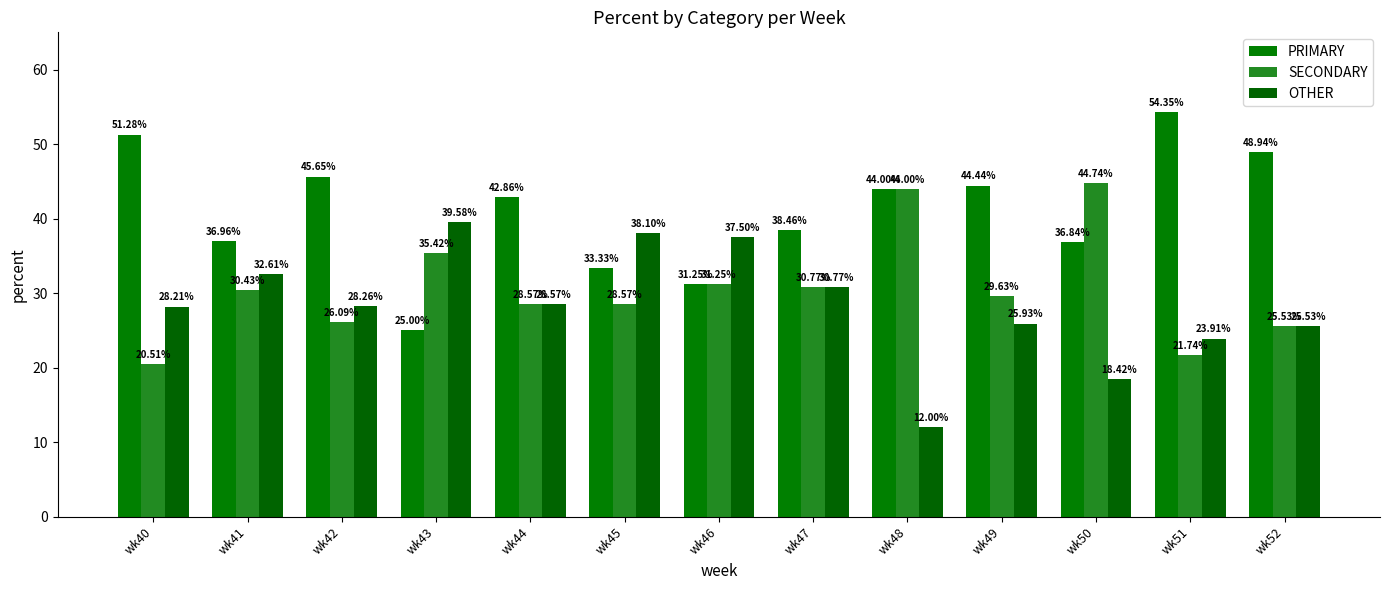

Which series has the largest total across all categories?

PRIMARY